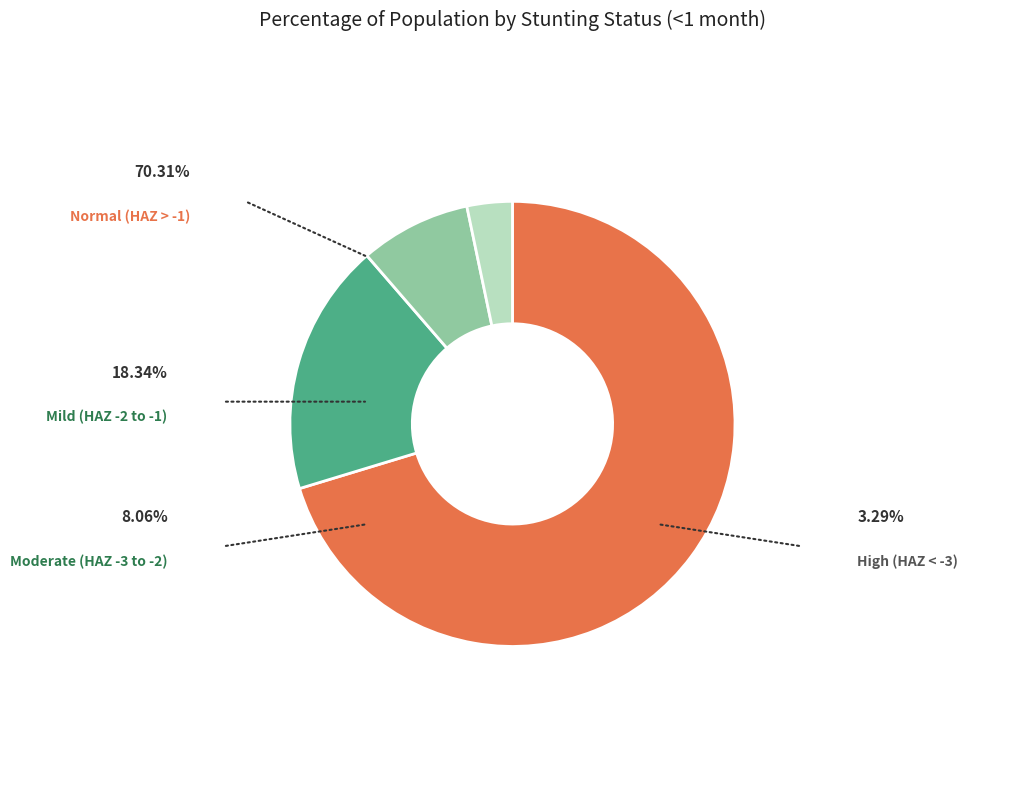

Is there a majority slice in this chart?

Yes